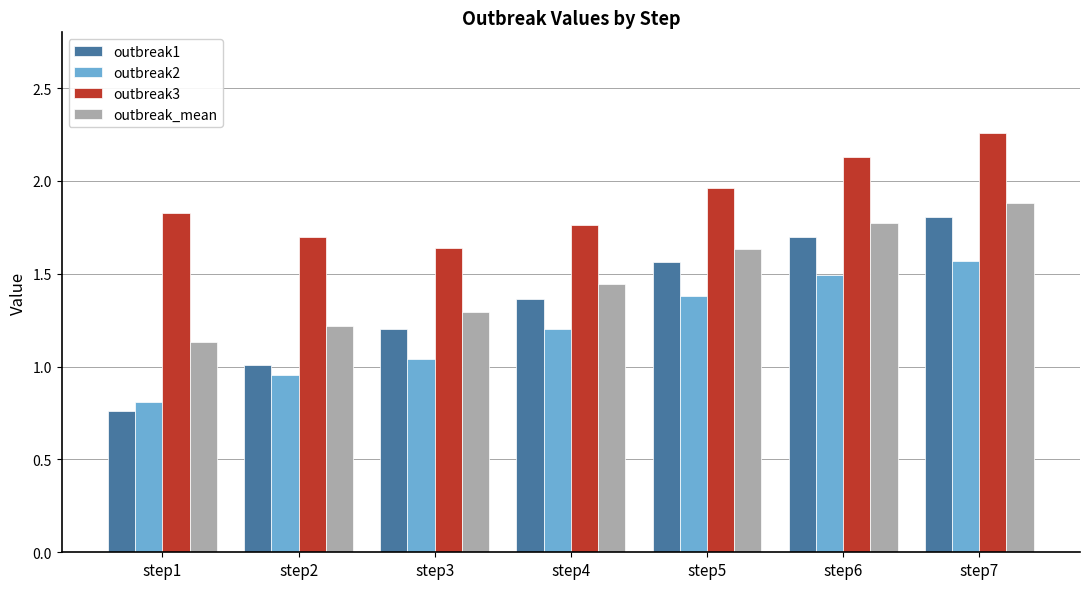

What is the total value across all series at step1?

4.5